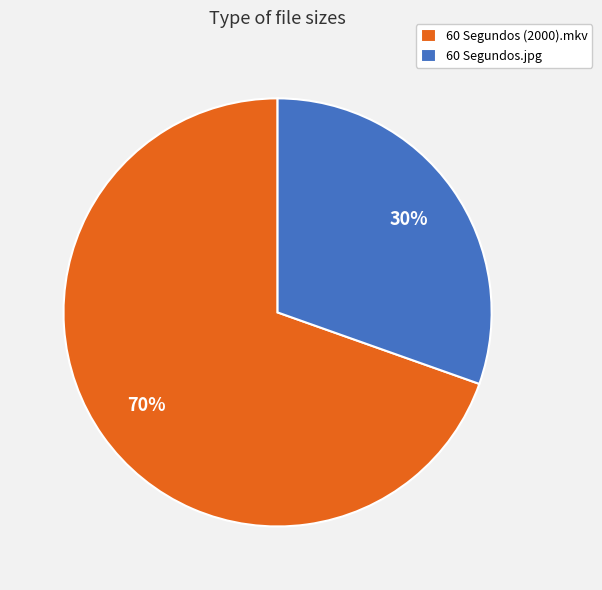

The 60 Segundos.jpg slice represents 38% of the pie. True or false?

False